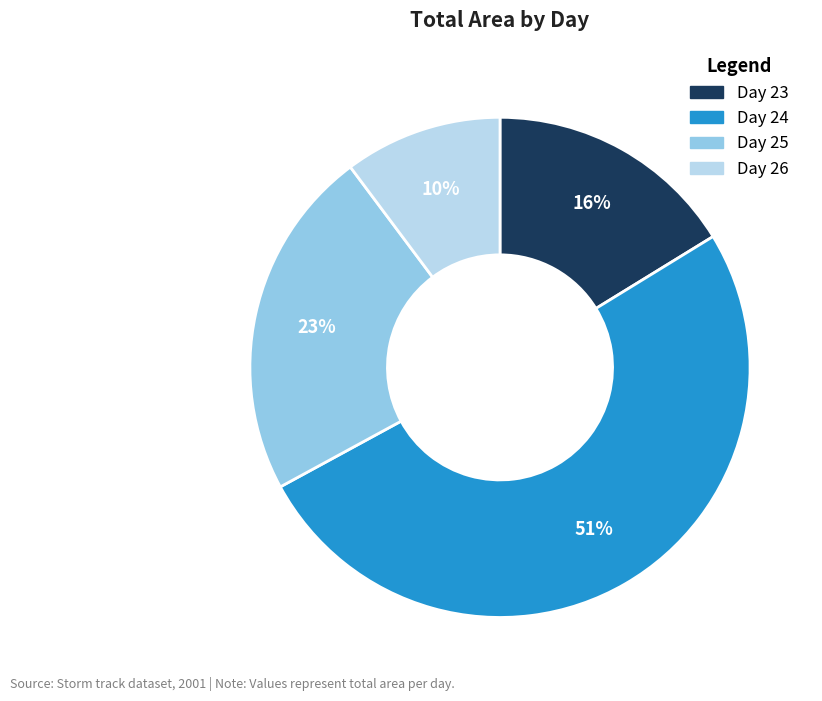

What is the ratio of the value at Day 24 to the value at Day 25?

2.2